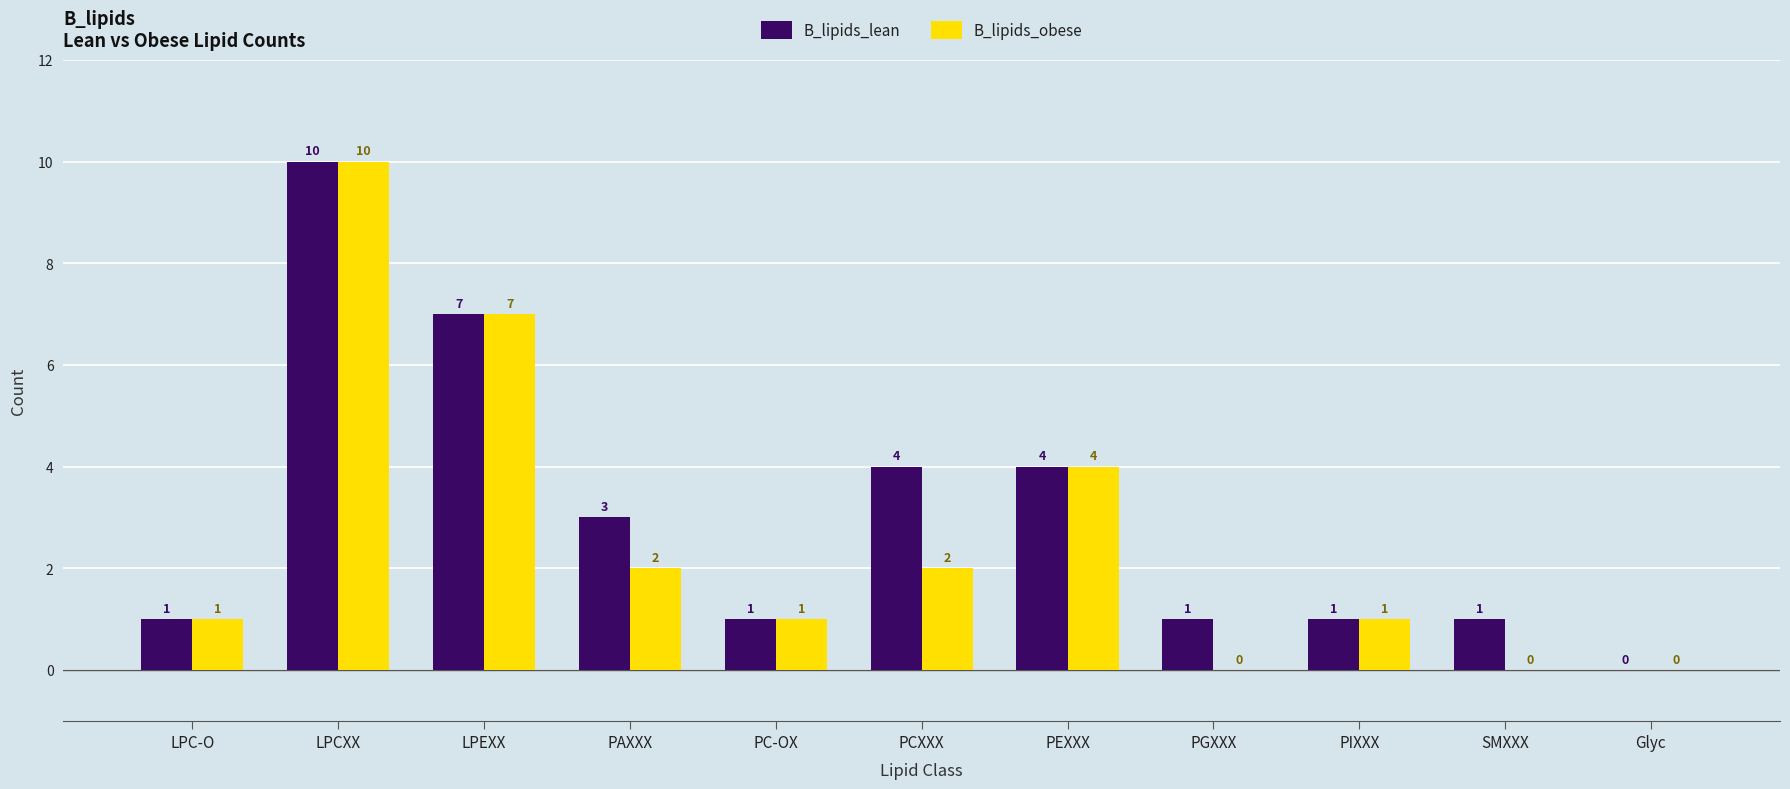

Which series has the largest total across all categories?

B_lipids_lean